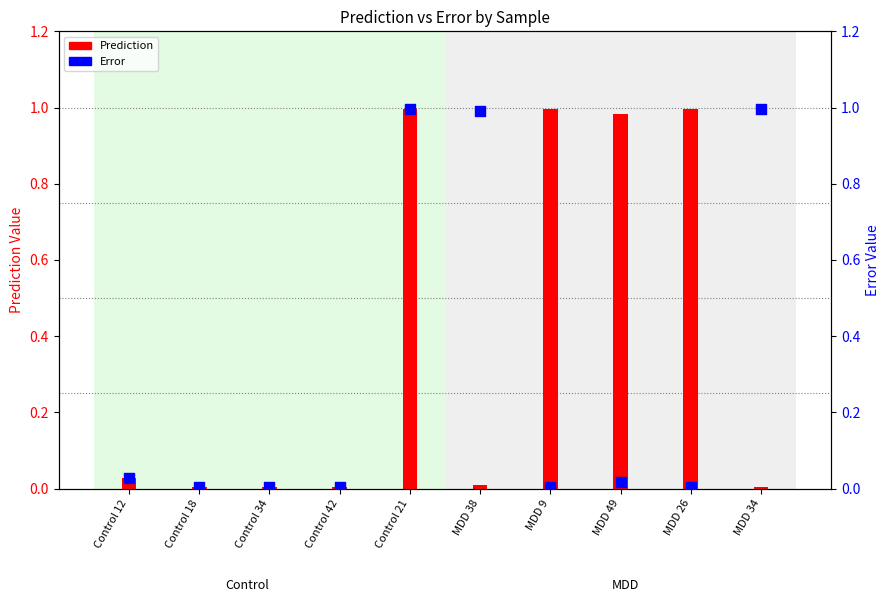

Which series reaches the minimum Y coordinate?

Error